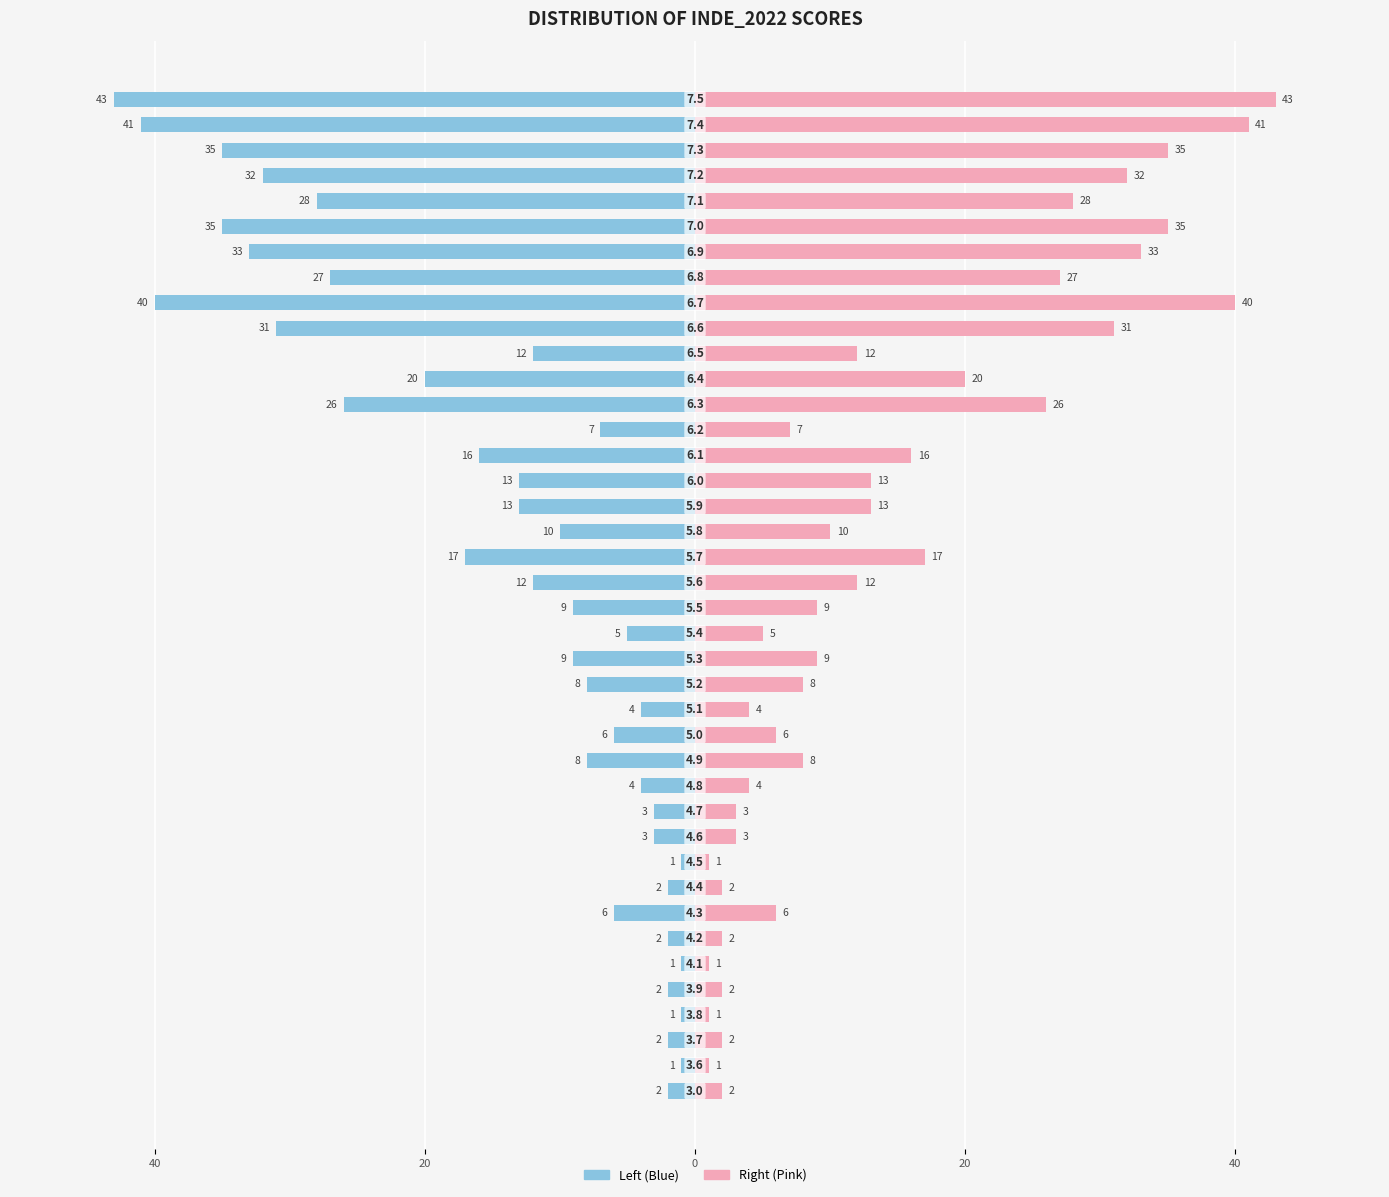

Does the chart contain any negative values?

Yes